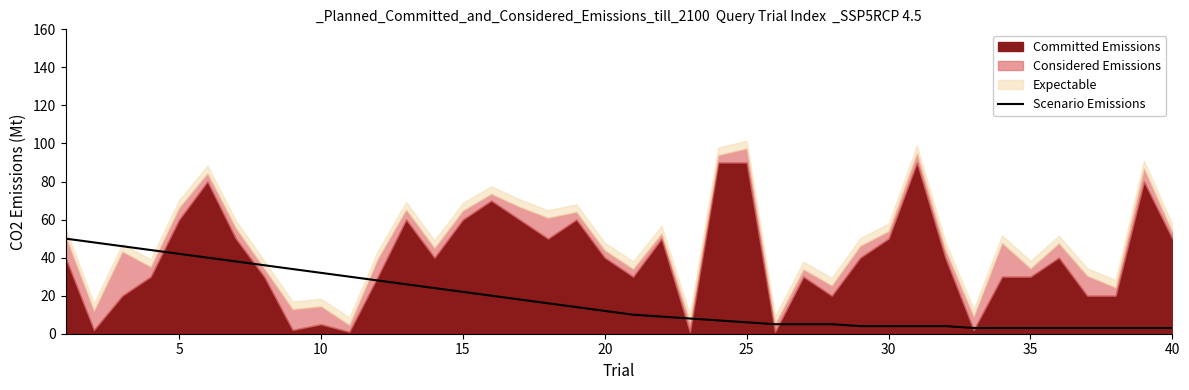

What is the highest value of the Scenario Emissions series?

50